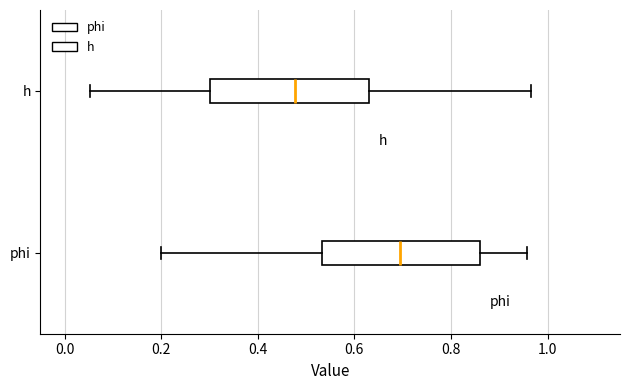

Which box has the furthest to the right median line?

phi